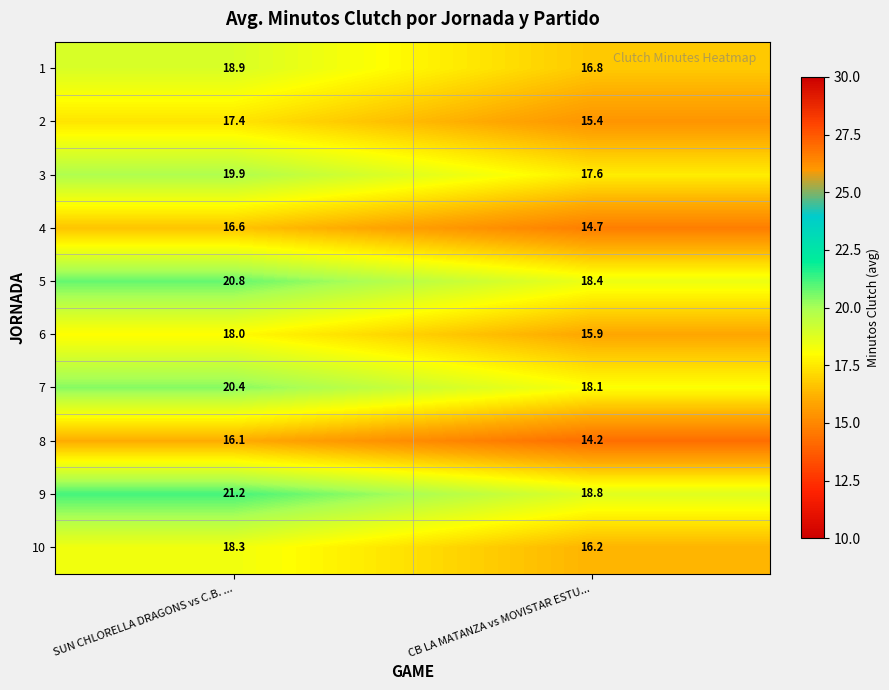

What is the spread (max minus min) of values at SUN CHLORELLA DRAGONS vs C.B. ...?

5.1